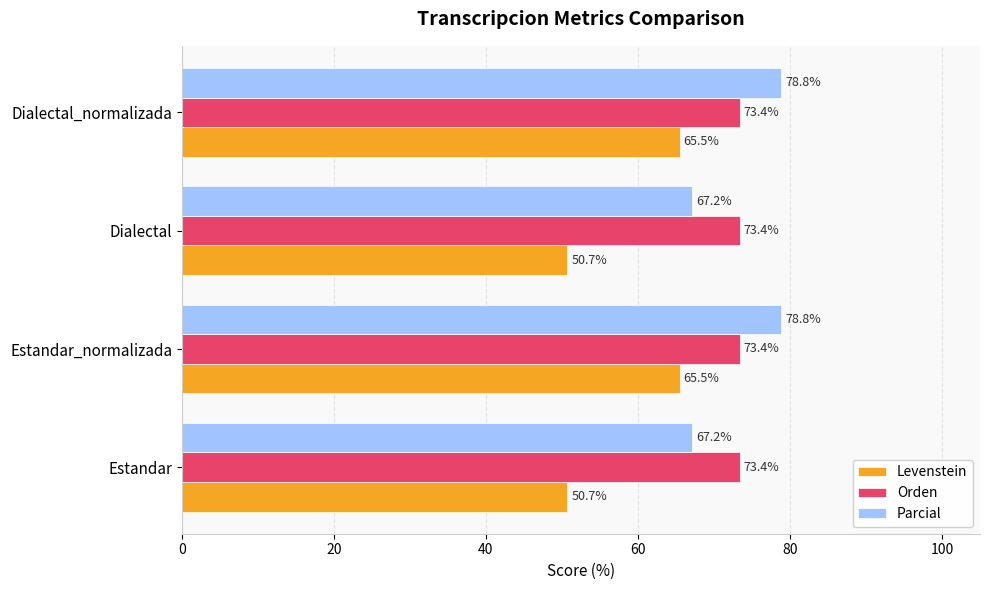

At how many categories does at least one series exceed 56?

4